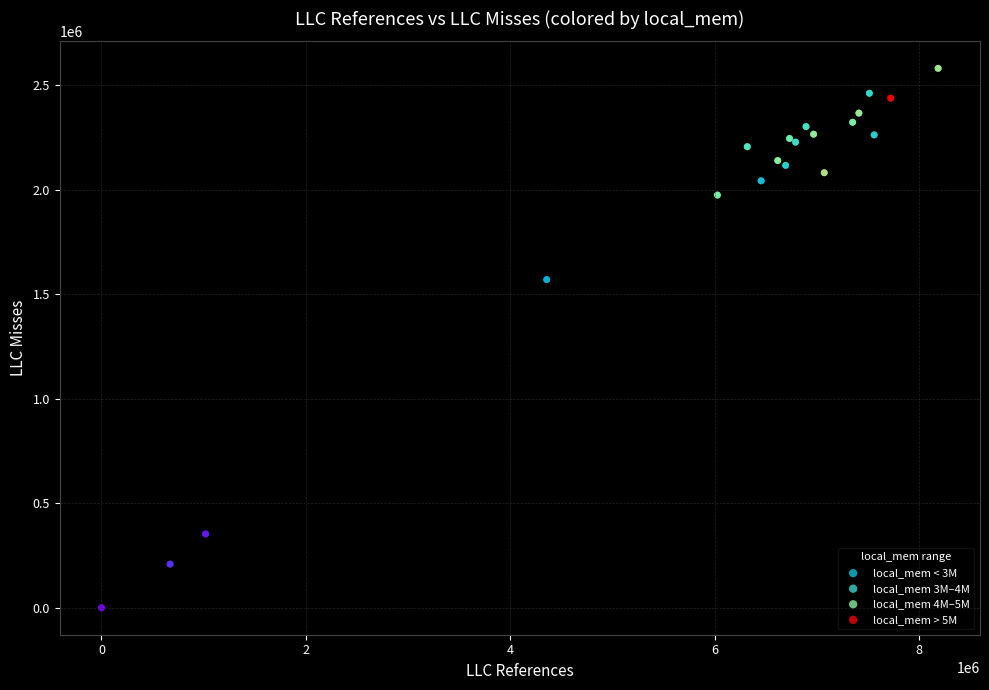

Which series contains the lowest Y value?

local_mem < 3M